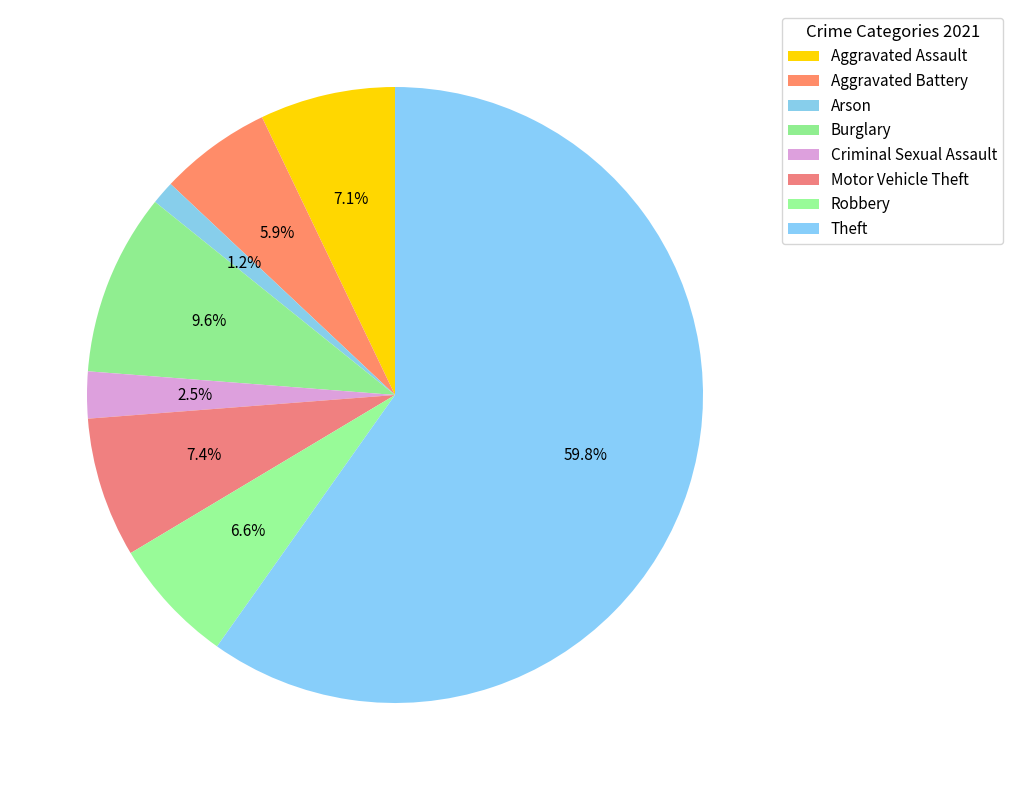

To the nearest percent, what is the average slice percentage?

12%